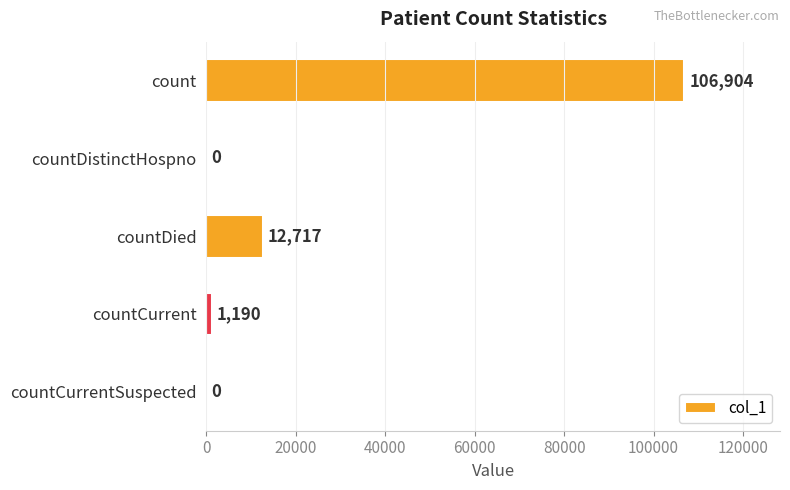

True or false: the data shows 106904 at count.

True